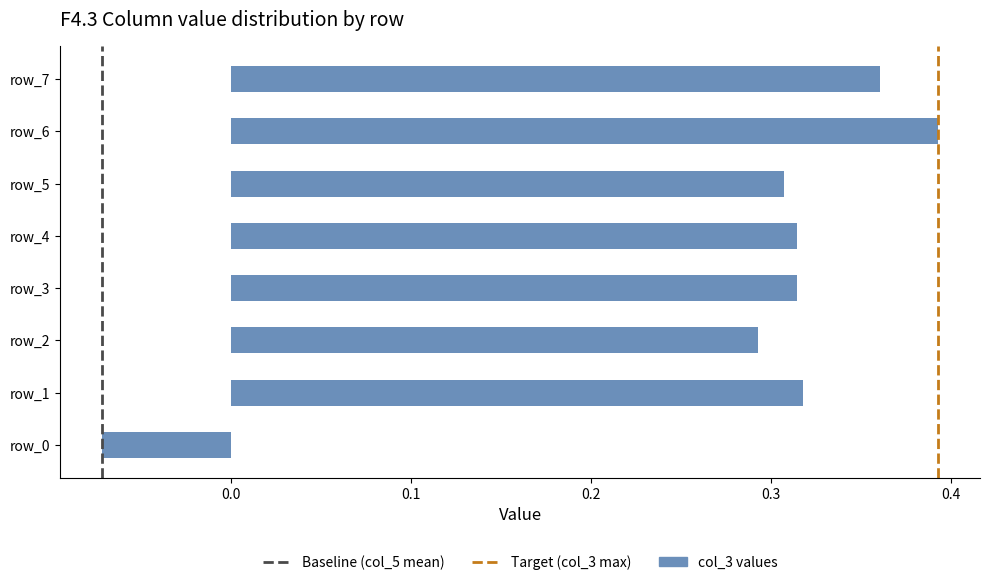

Which category has the highest value across all series?

row_6